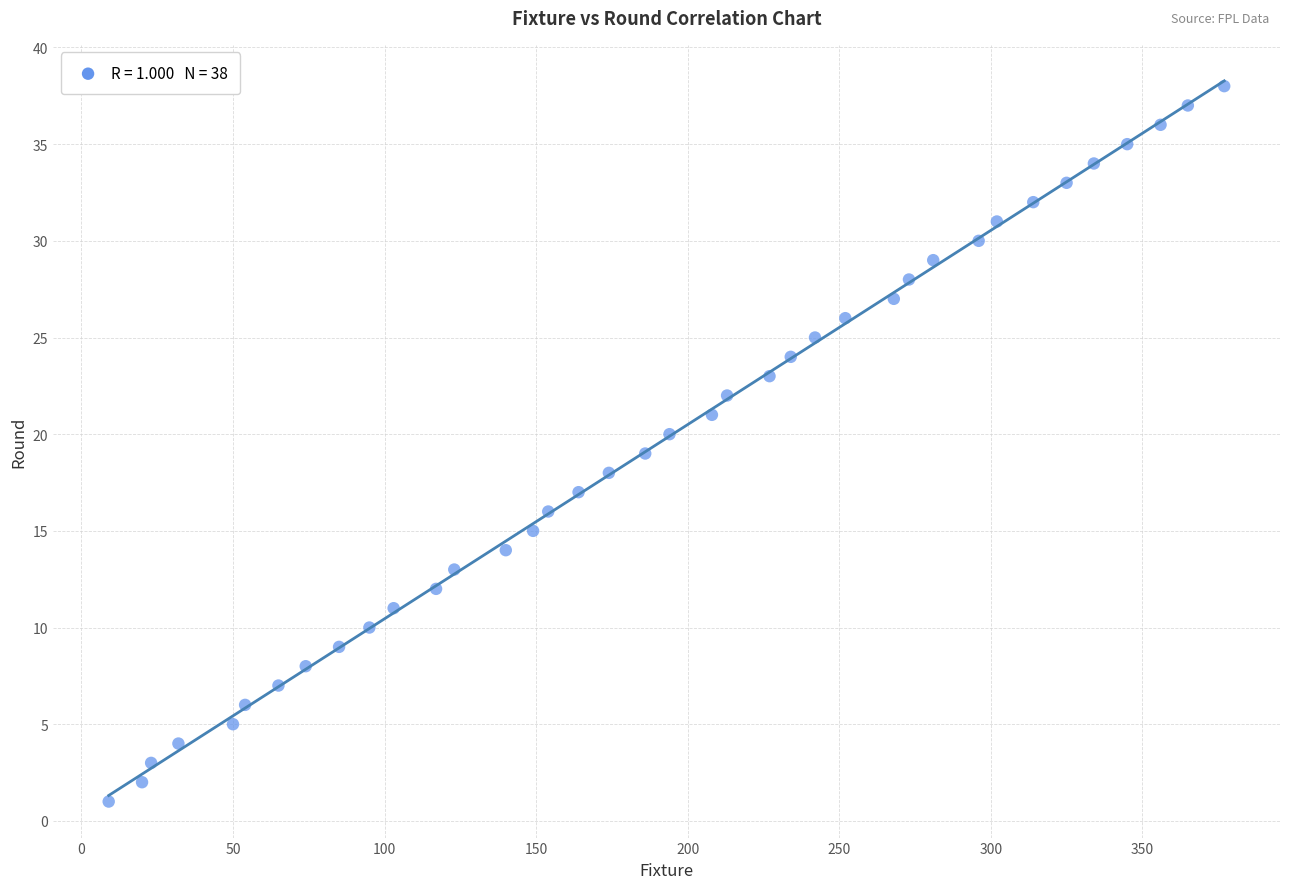

What is the range of Y values (max minus min)?

37